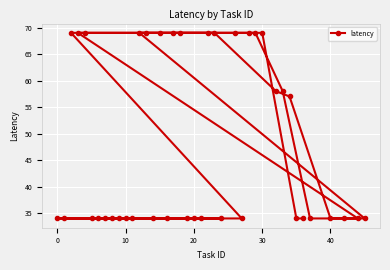

Between 30 and 0, which is larger?

30